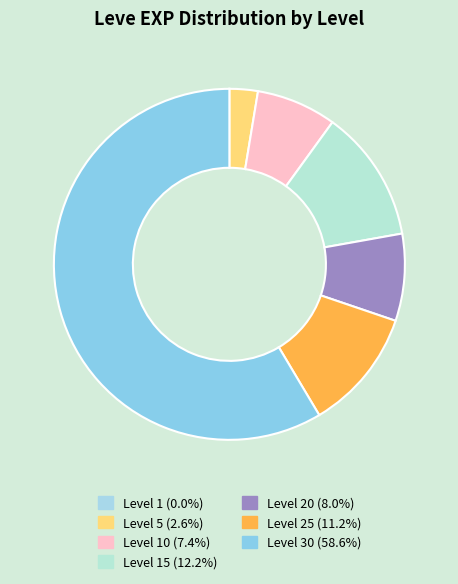

Which slice is the largest?

Level 30